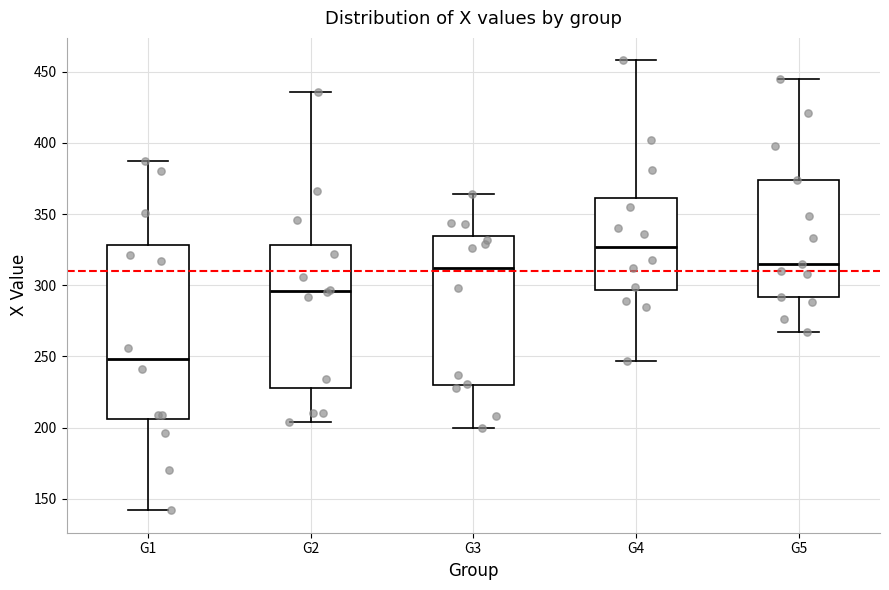

Reading left to right, transcribe this box plot: for each box, give where its median line is, the range the box spans, and where its two whiskers end, as read against the y-axis. The values are not printed on the chart, so give them approximately, as read against the axis.

G1: median 250, box 205 to 330, whiskers 140 to 385
G2: median 295, box 230 to 330, whiskers 205 to 435
G3: median 310, box 230 to 335, whiskers 200 to 365
G4: median 325, box 295 to 360, whiskers 245 to 460
G5: median 315, box 290 to 375, whiskers 265 to 445